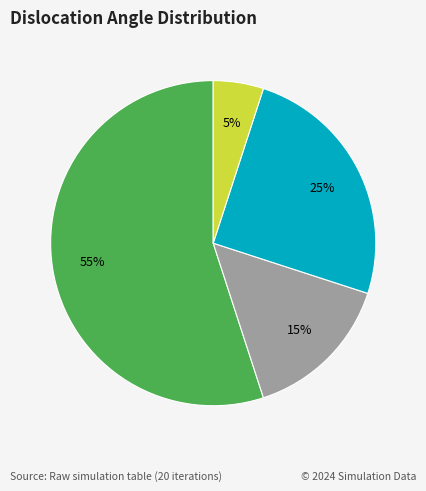

Does any single category account for the majority?

Yes